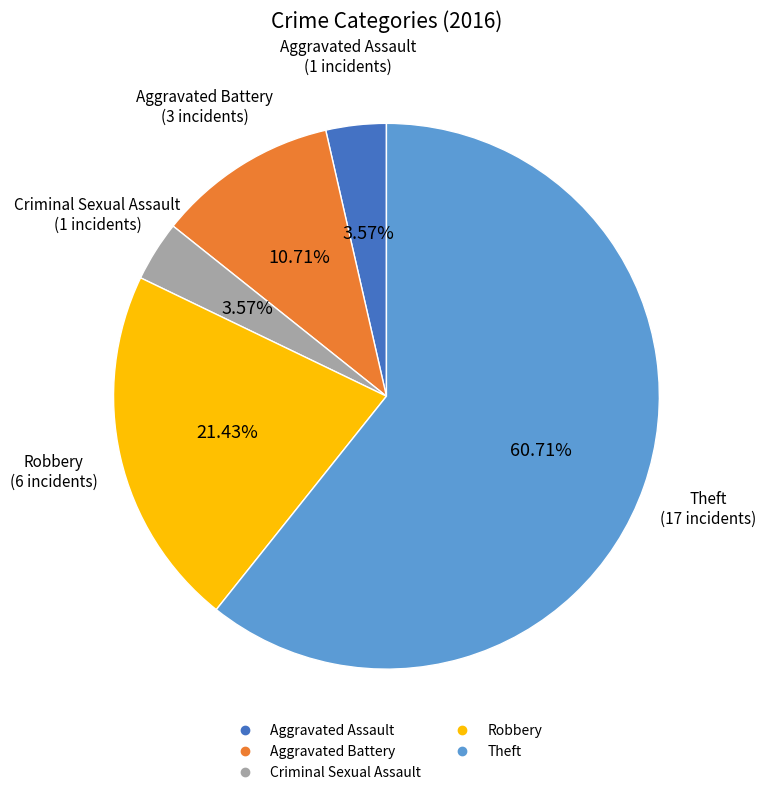

Which slice is the largest?

Theft